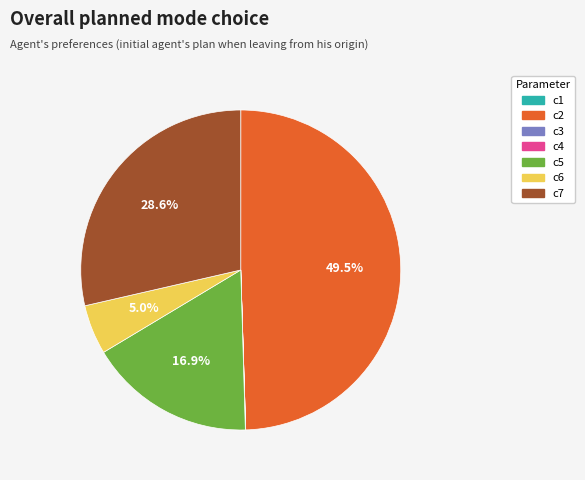

Between c6 and c7, which is larger?

c7